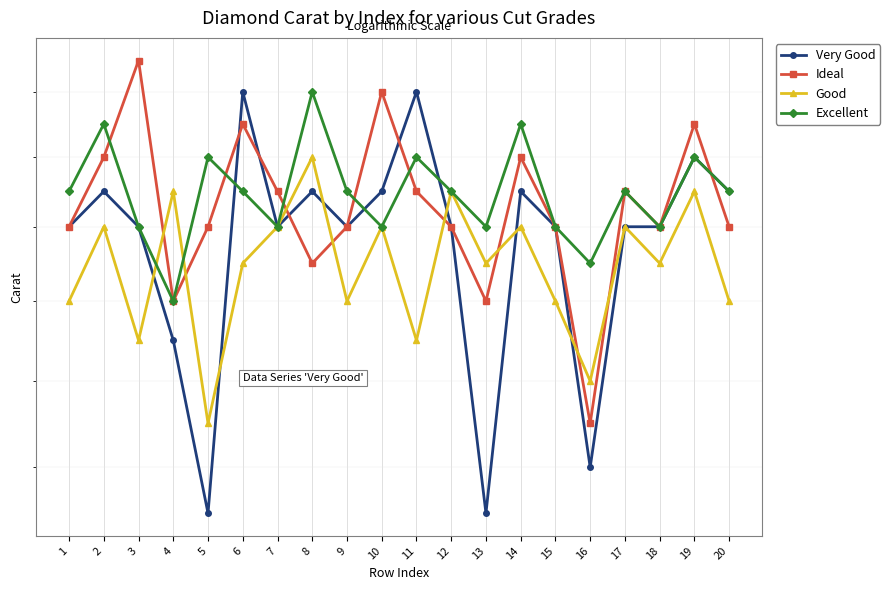

Where is the first local maximum for Excellent?

2